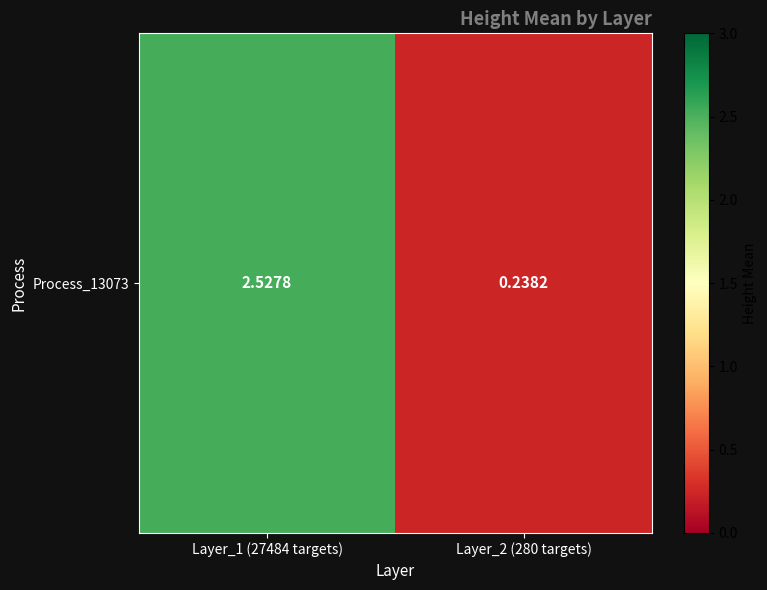

How many values are between 0 and 2?

1